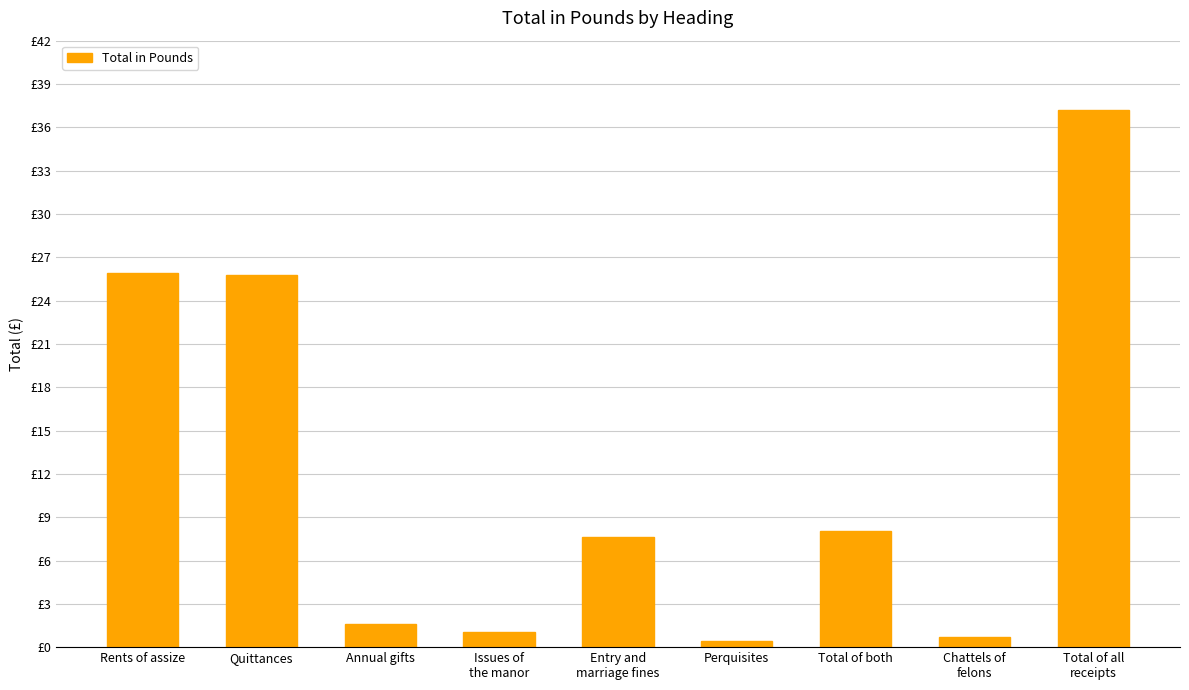

Which category has the lowest value across all series?

Perquisites